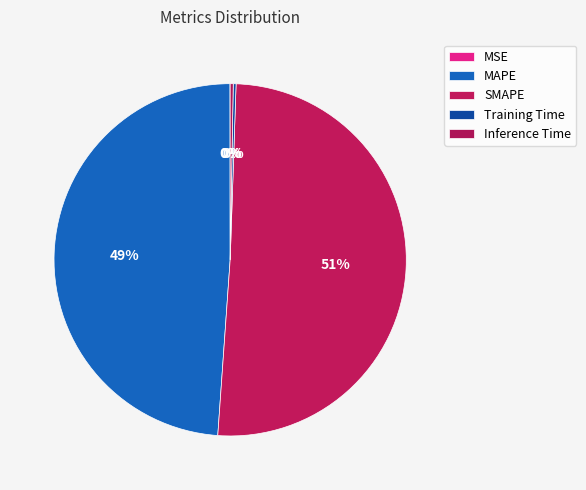

Which slice is the largest?

SMAPE